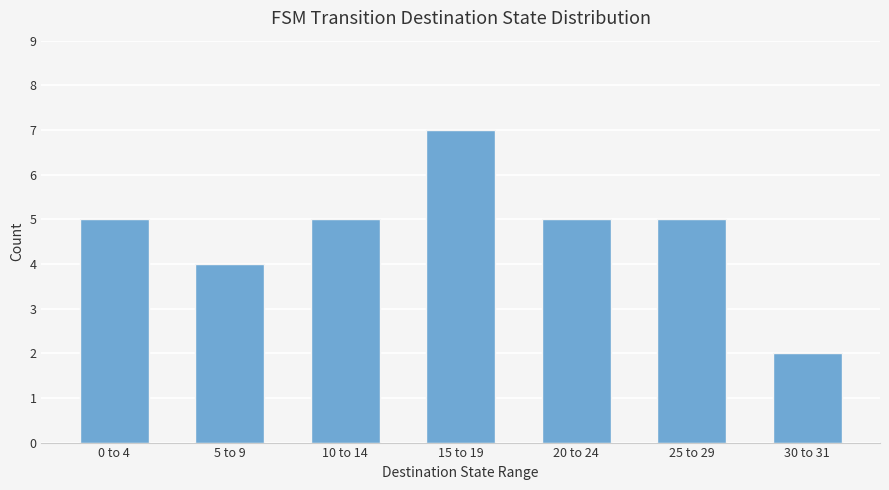

What is the greatest value displayed?

7